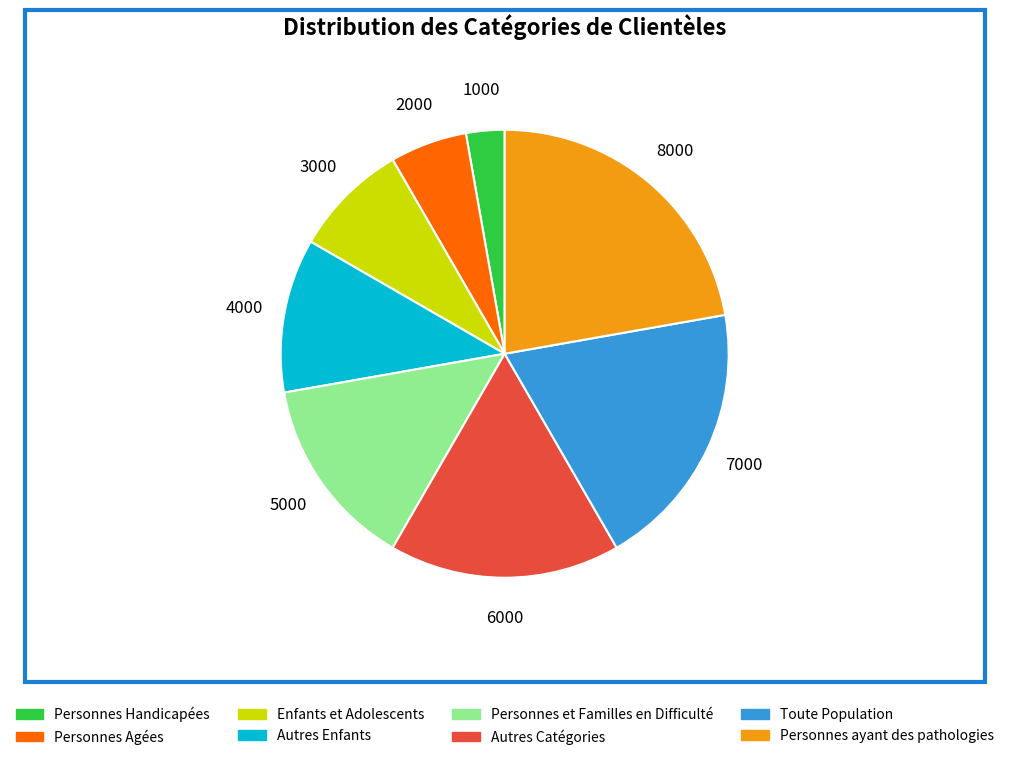

Does any single category account for the majority?

No